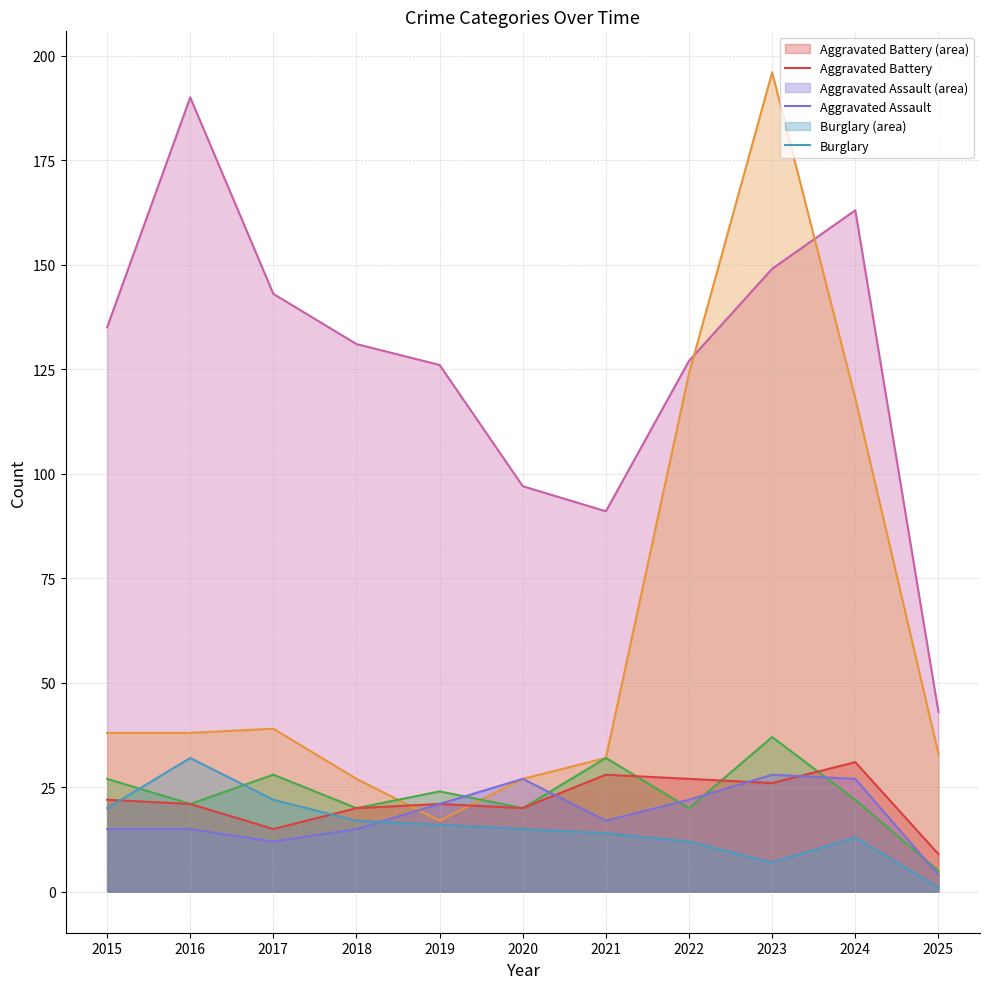

What is the total value across all series at 2024?

374